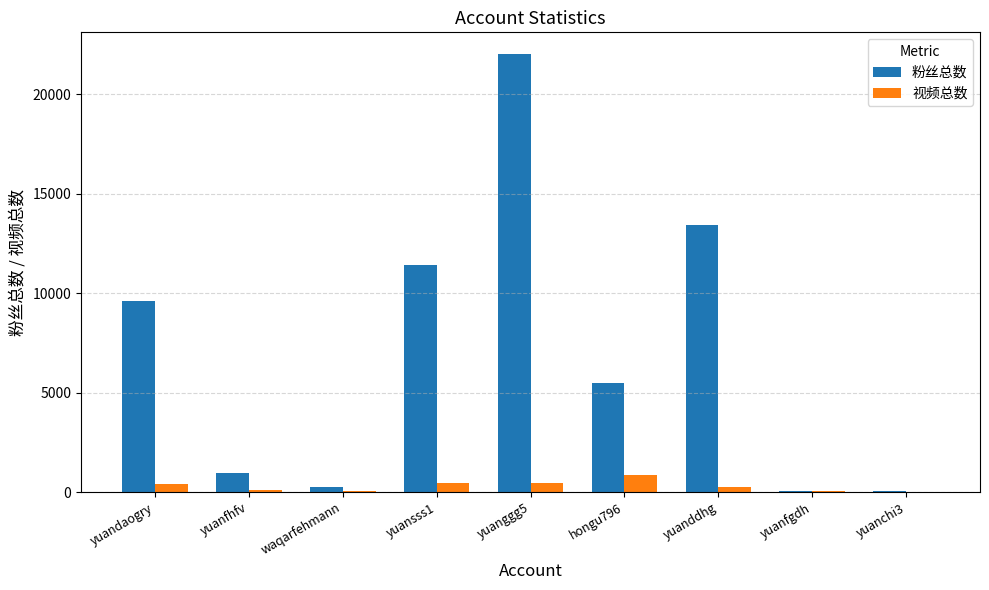

True or false: 视频总数 has a value of 35 at yuanfgdh.

True